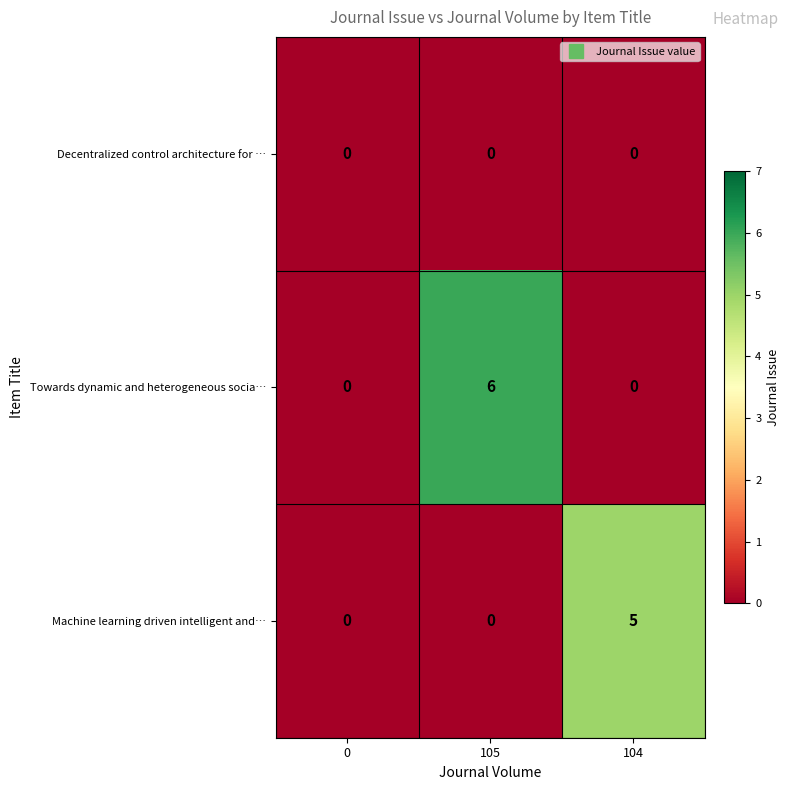

Rank the series by their average value, from lowest to highest.

row_0, row_2, row_1